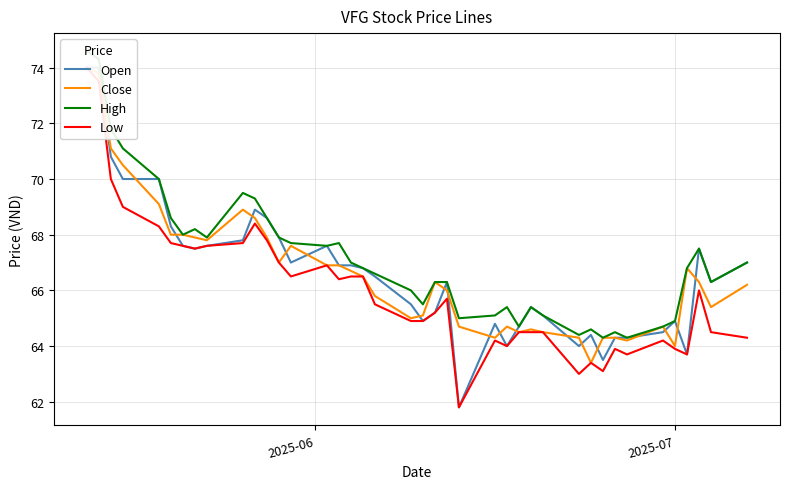

How many lines are shown in the chart?

4